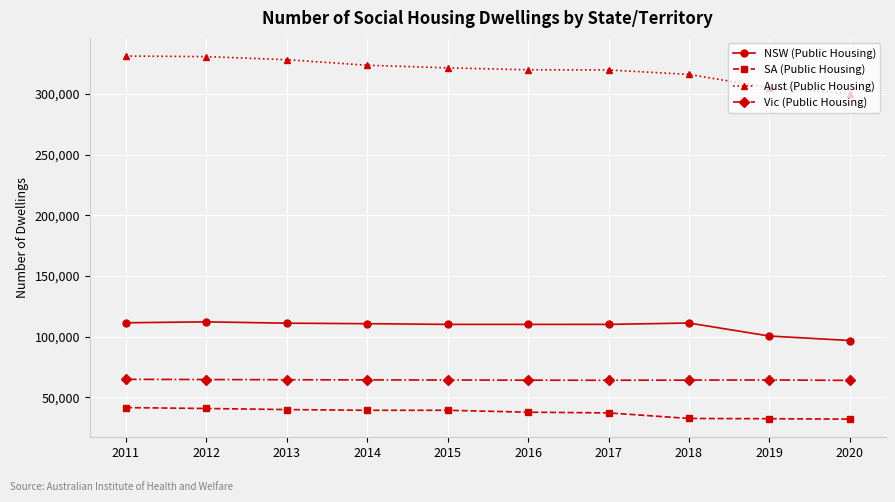

Which series has the largest range (max minus min)?

Aust (Public Housing)